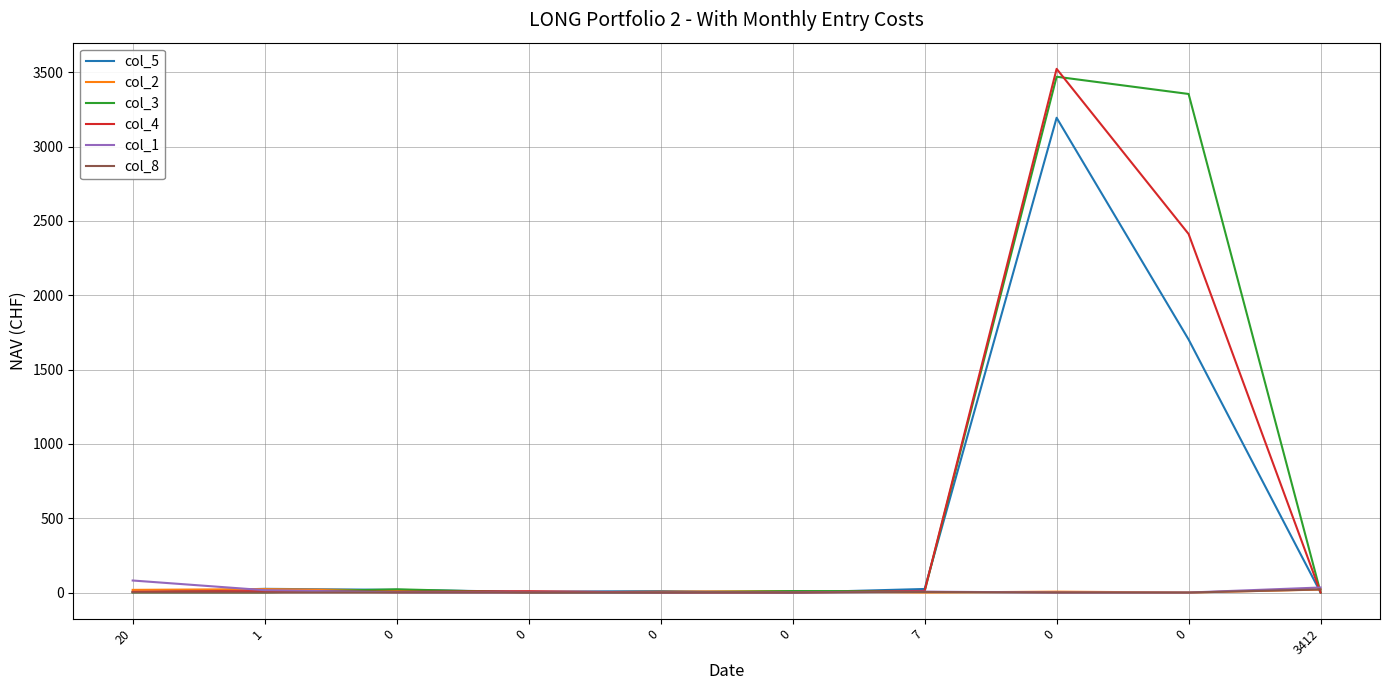

Which series ends up on top after the final intersection of col_4 and col_1?

col_1